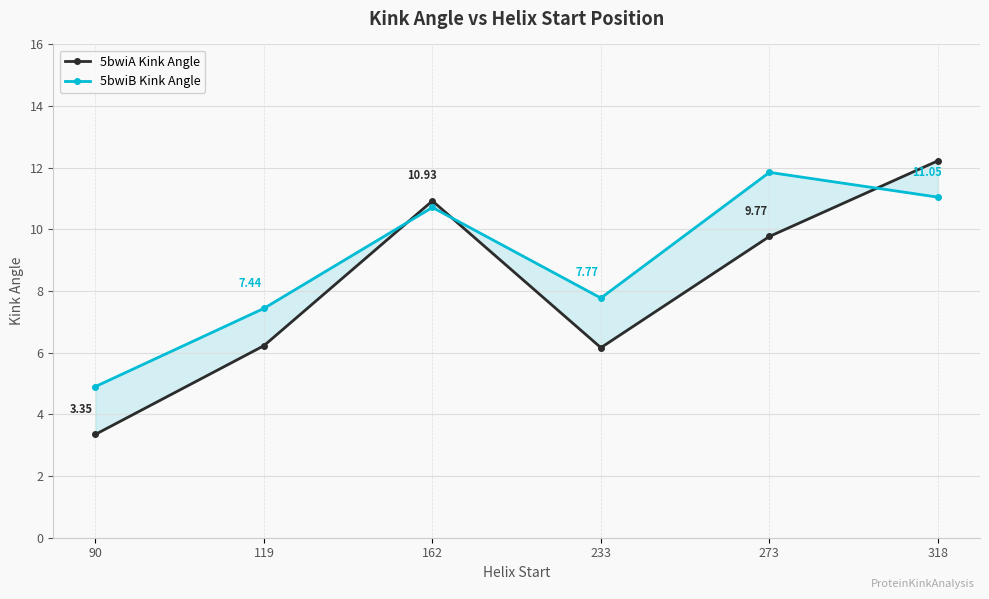

What is the difference between the highest and lowest values at 119?

1.2